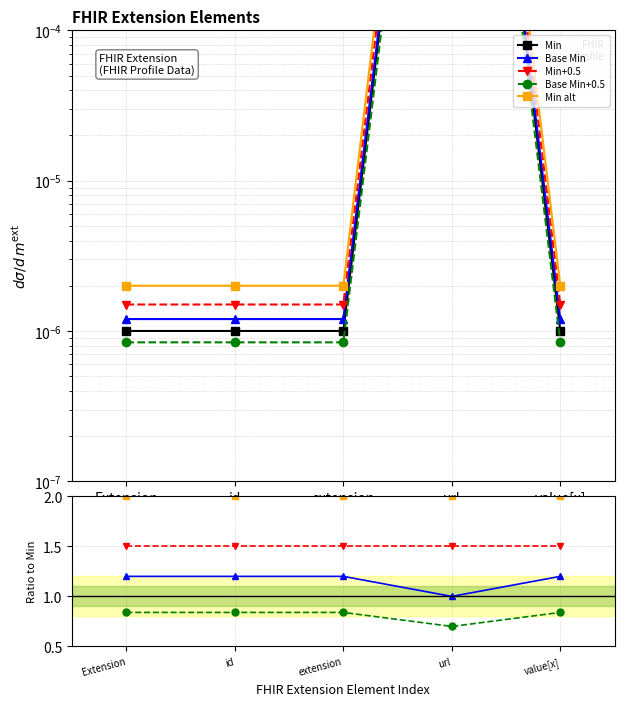

What is the label of the 3rd point from the left?

extension